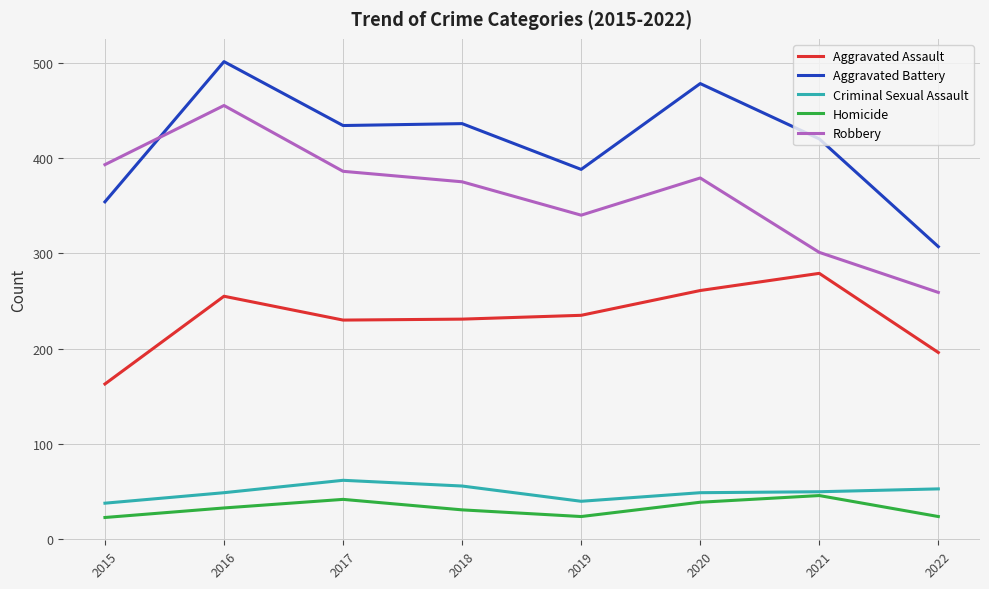

How many lines are shown in the chart?

5